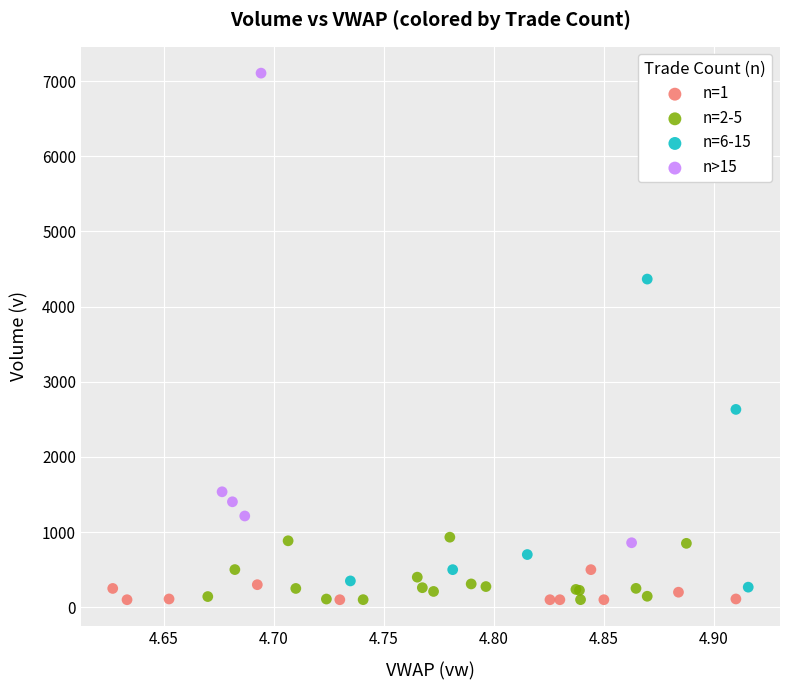

Which series has the widest spread of Y values?

n>15